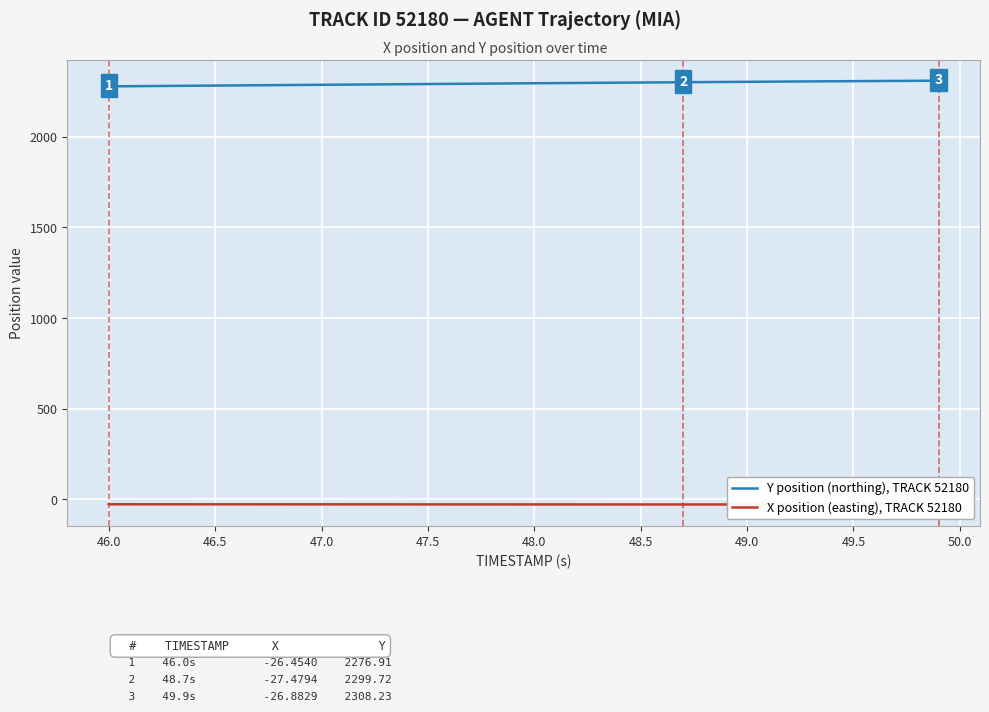

List the series in order of their overall mean, highest first.

Y position (northing), TRACK 52180, X position (easting), TRACK 52180